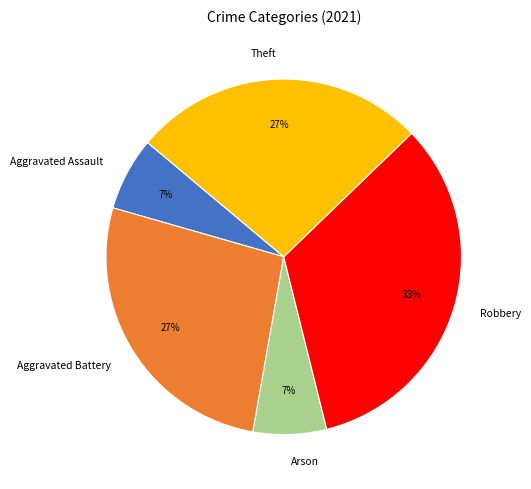

How many segments does this pie chart have?

5